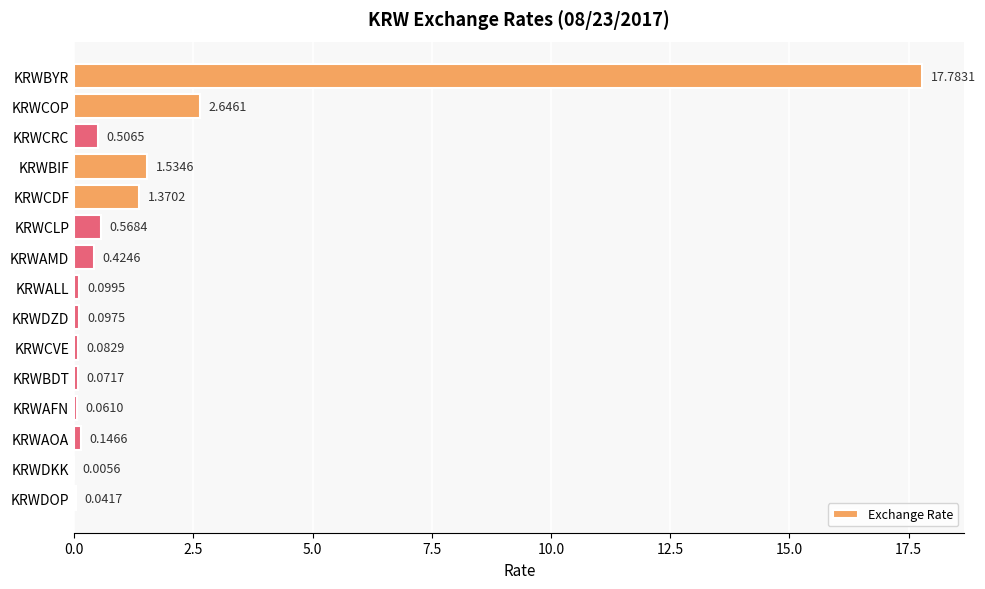

Which label corresponds to the largest value in the chart?

KRWBYR